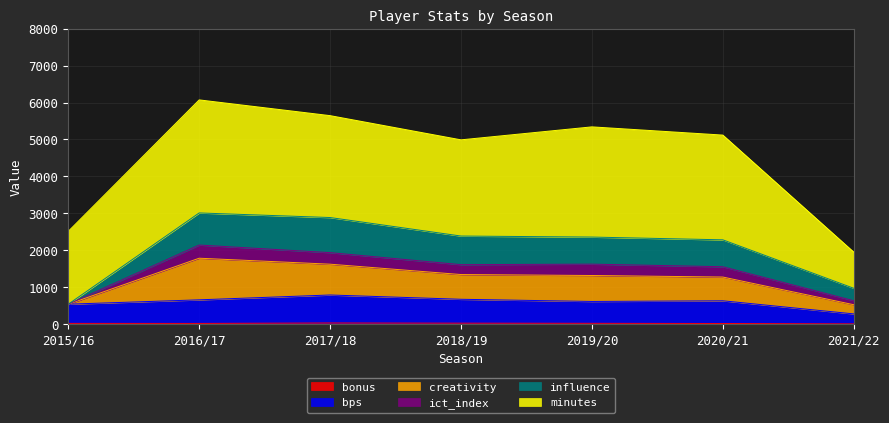

At which category does bonus reach its first local peak?

2017/18